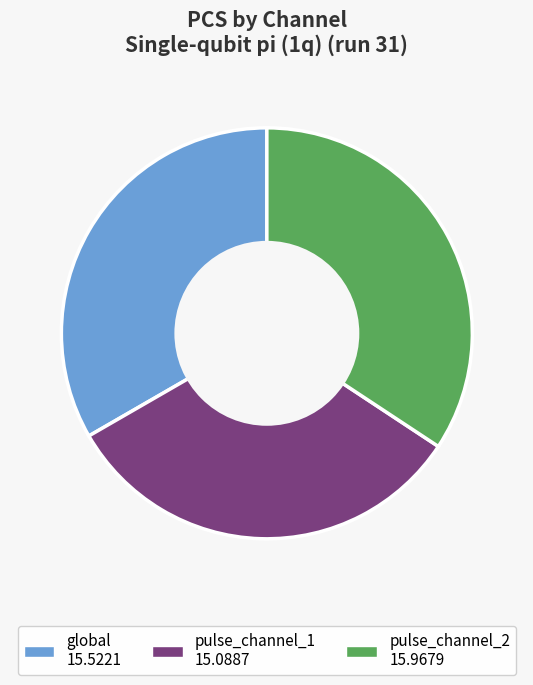

Do pulse_channel_1 and global together represent more than half of the pie?

Yes